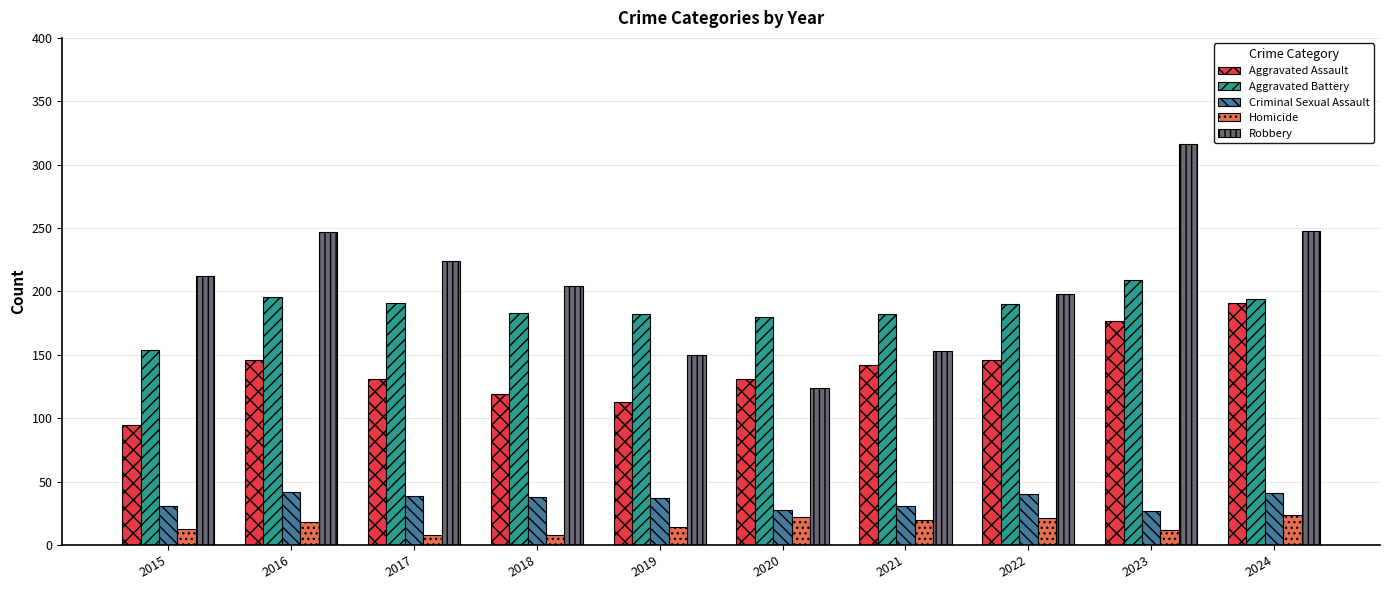

True or false: Robbery has a value of 198 at 2022.

True